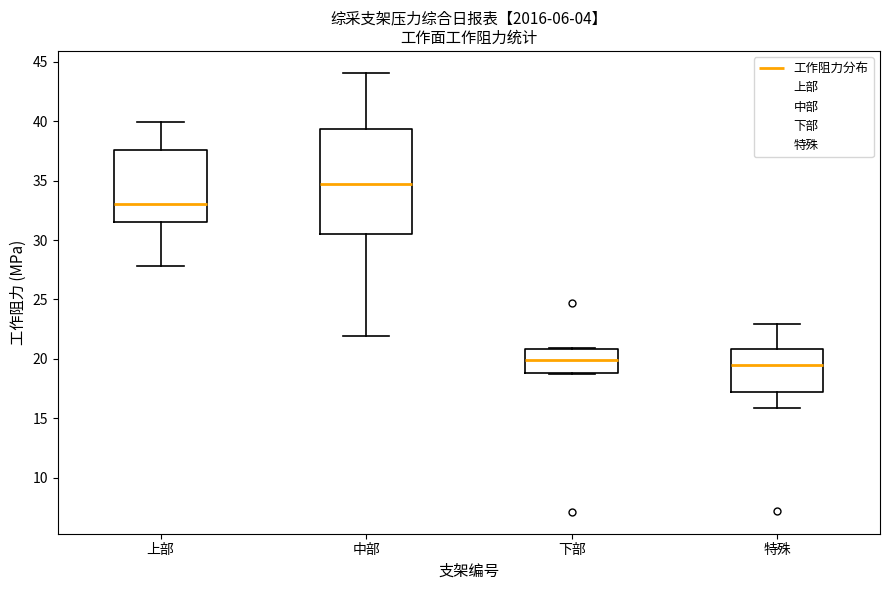

Which box has the highest median line?

中部